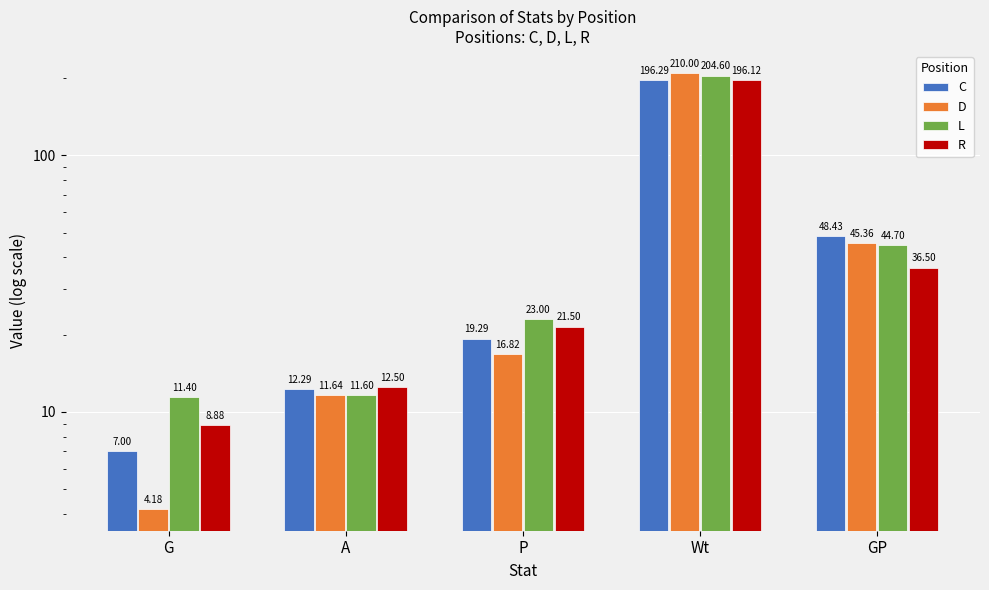

Rank the categories by R value from lowest to highest.

G, A, P, GP, Wt